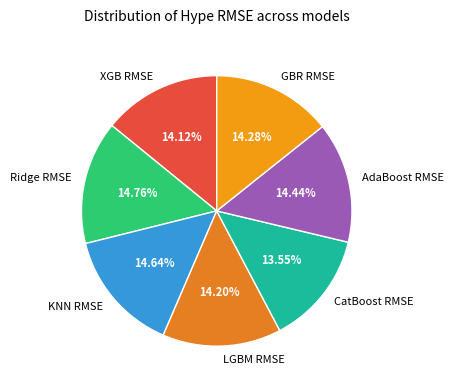

To the nearest percent, what is the average slice percentage?

14%